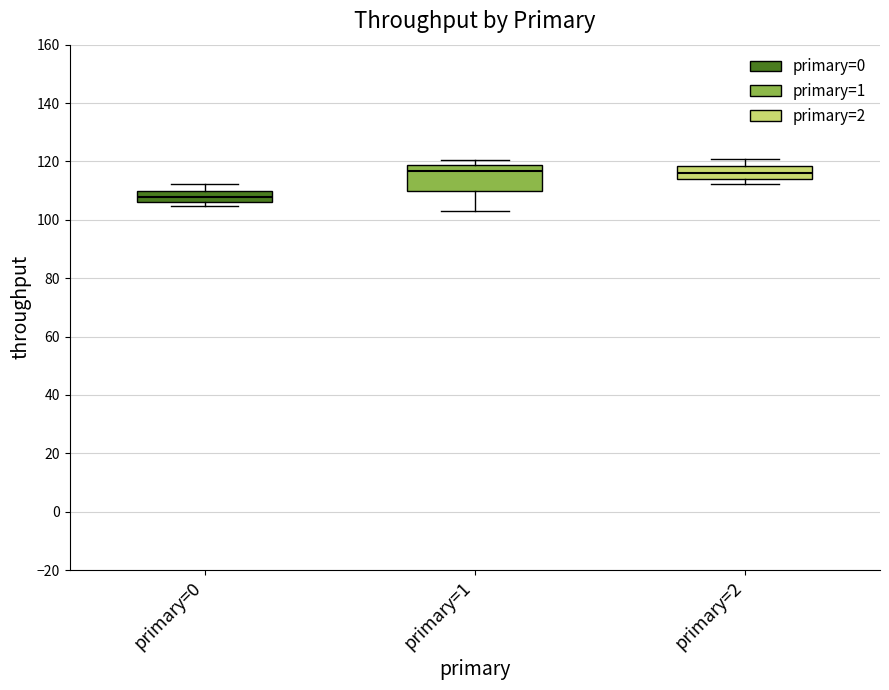

Reading left to right, transcribe this box plot: for each box, give where its median line is, the range the box spans, and where its two whiskers end, as read against the y-axis. The values are not printed on the chart, so give them approximately, as read against the axis.

primary=0: median 108, box 106 to 110, whiskers 104 to 112
primary=1: median 116, box 110 to 118, whiskers 104 to 120
primary=2: median 116, box 114 to 118, whiskers 112 to 120